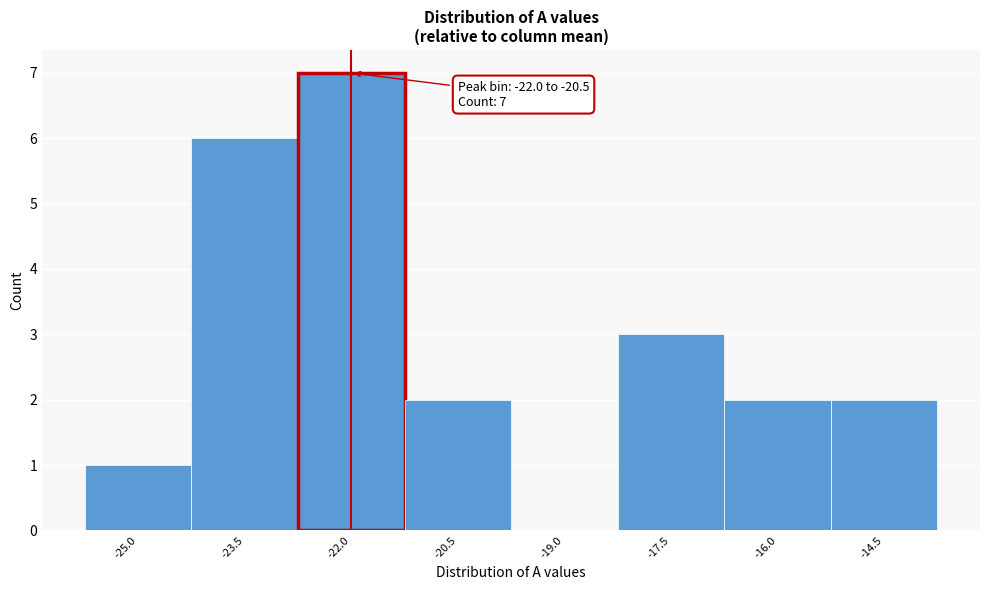

Reading left to right, extract all data points from this chart.

-25.0=1	-23.5=6	-22.0=7	-20.5=2	-19.0=0	-17.5=3	-16.0=2	-14.5=2